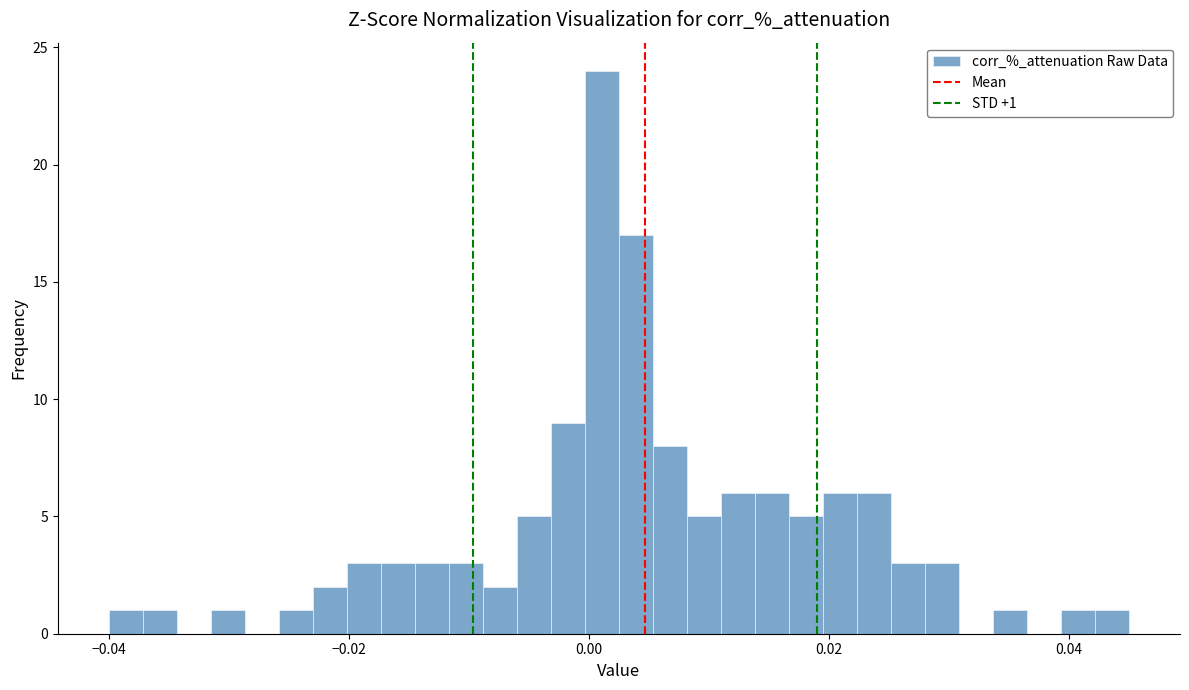

Read against the x-axis, roughly where is the centre of the tallest bar?

0.002